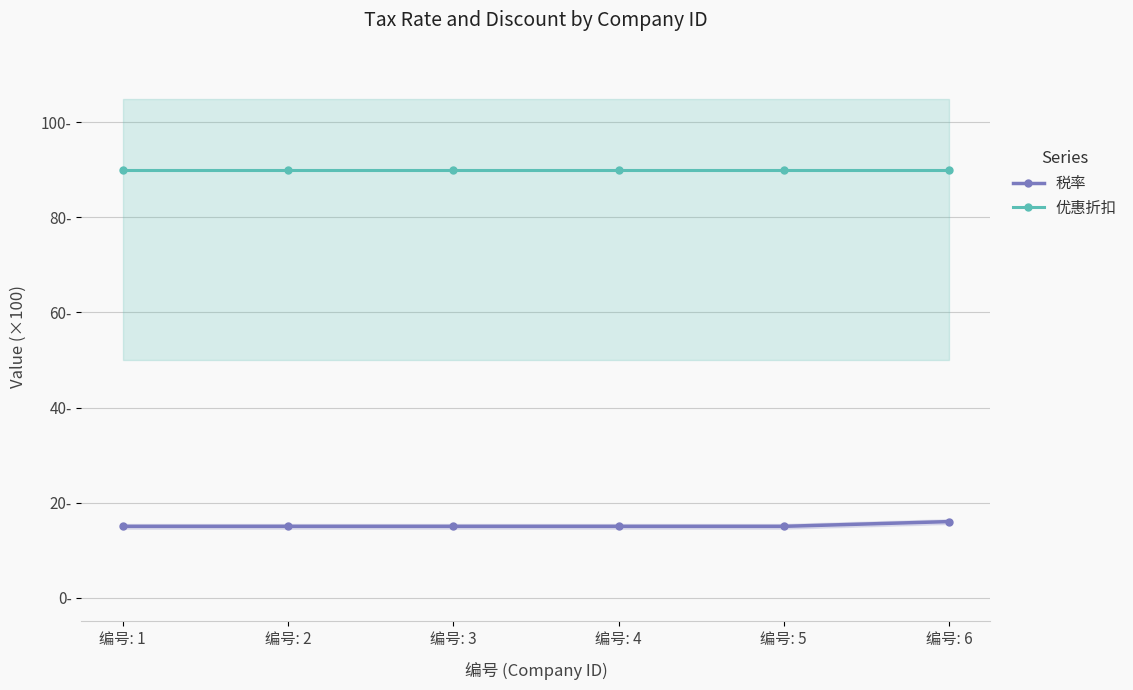

What is the value of the 税率 point at the 3rd from the left?

15